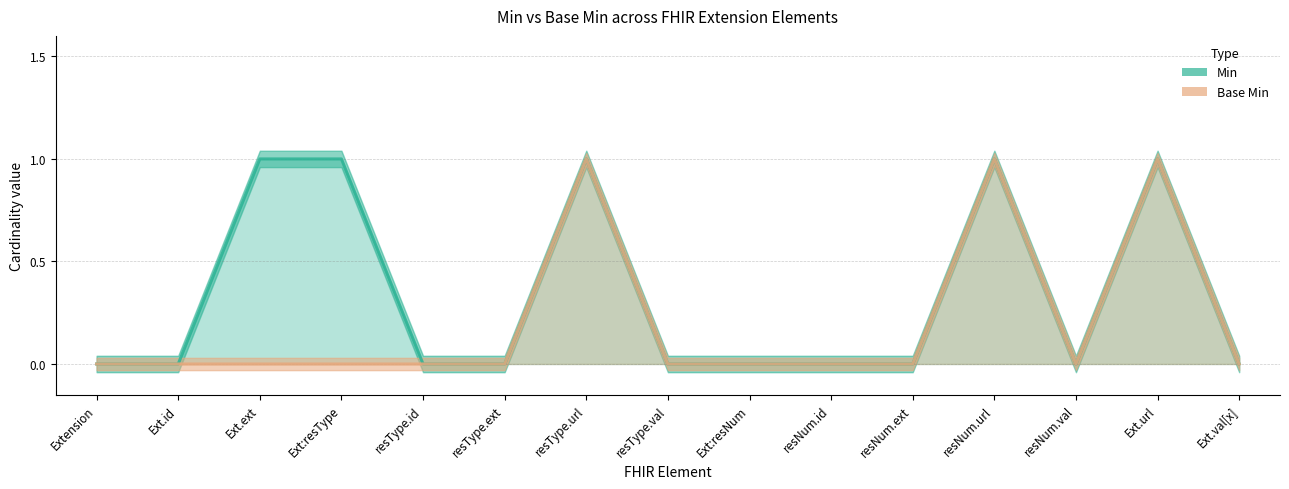

Which category has the highest value in the Min series?

Ext.ext